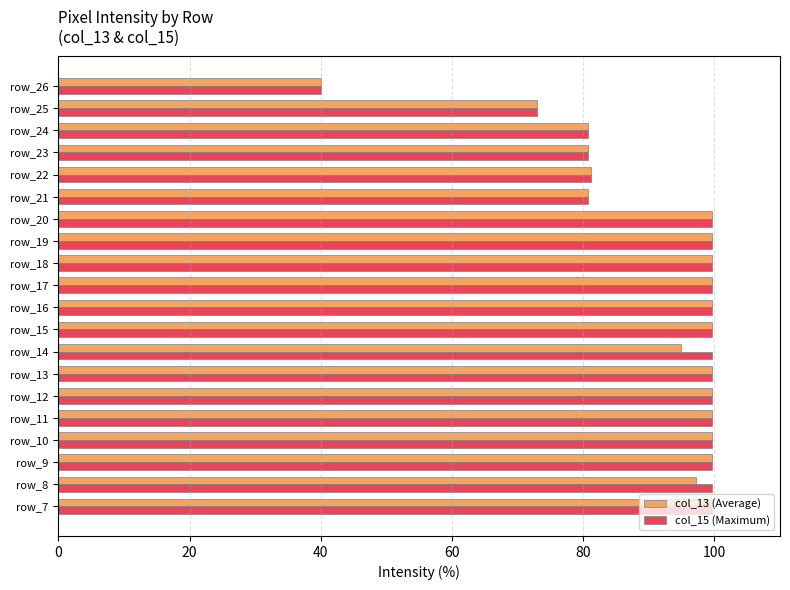

What are all the series names shown in the legend?

col_13 (Average), col_15 (Maximum)